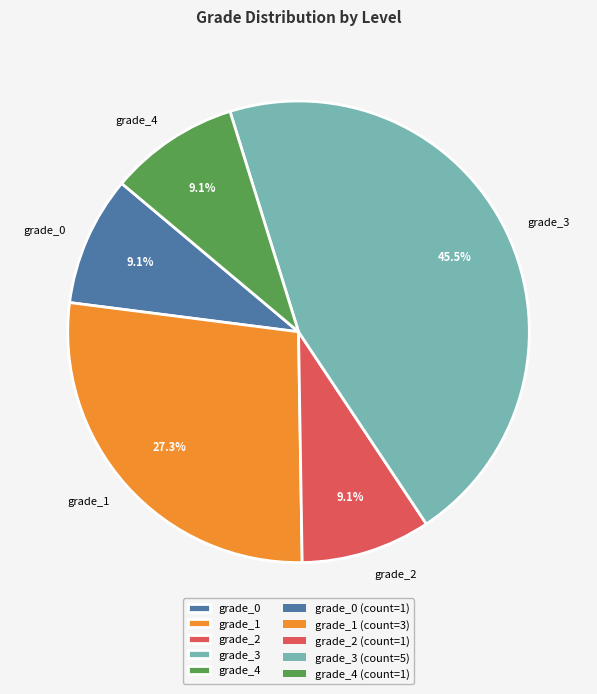

How many segments does this pie chart have?

5